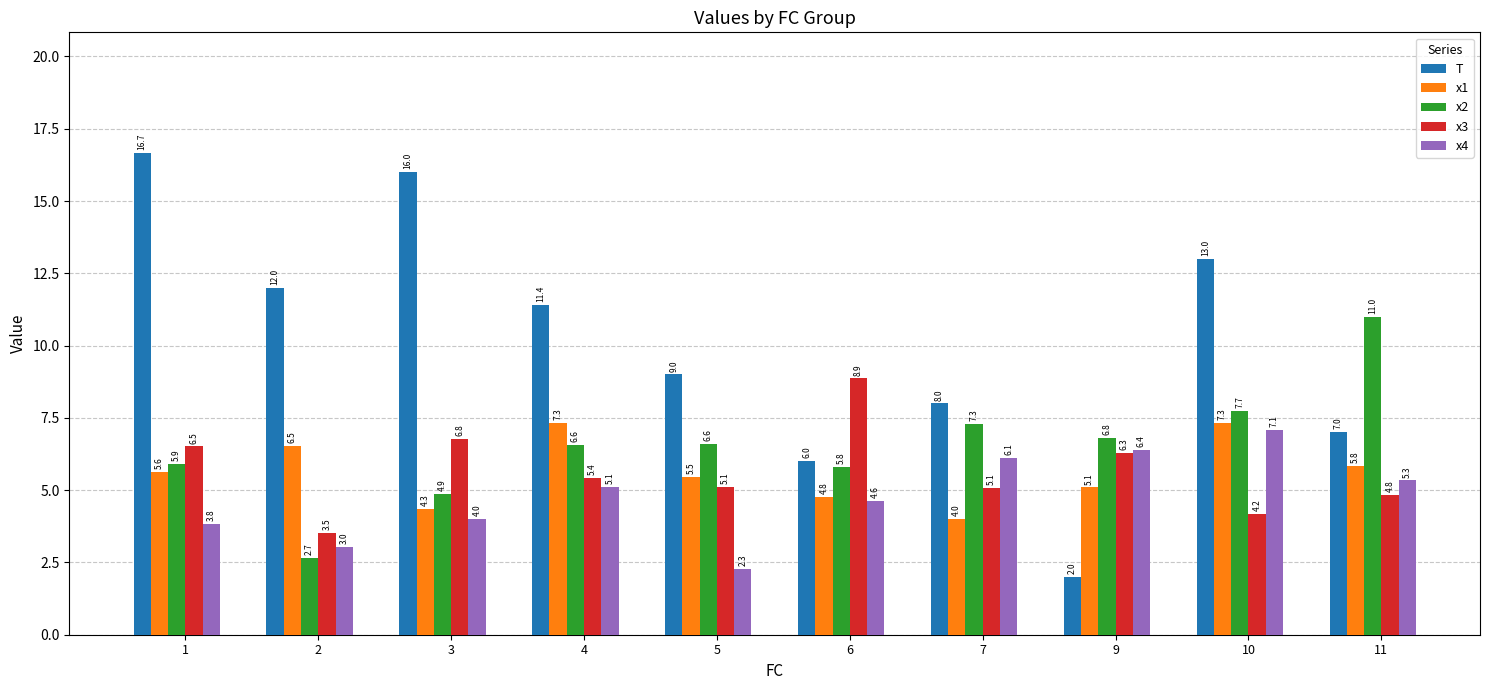

What are all the series names shown in the legend?

T, x1, x2, x3, x4